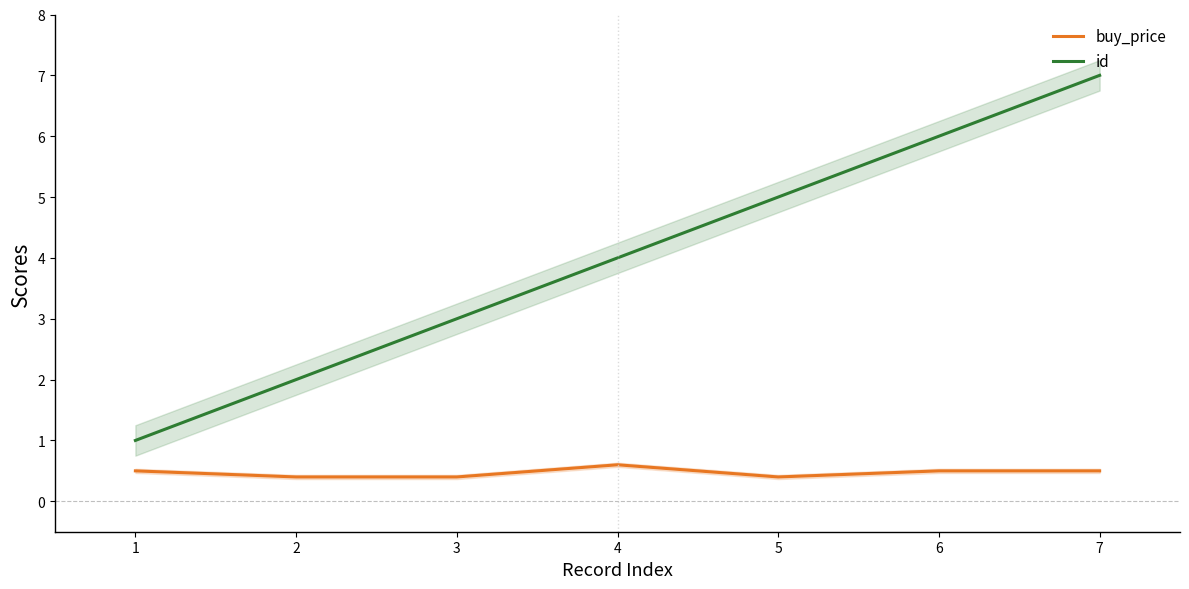

Count the id values in the range 2 to 6.

5